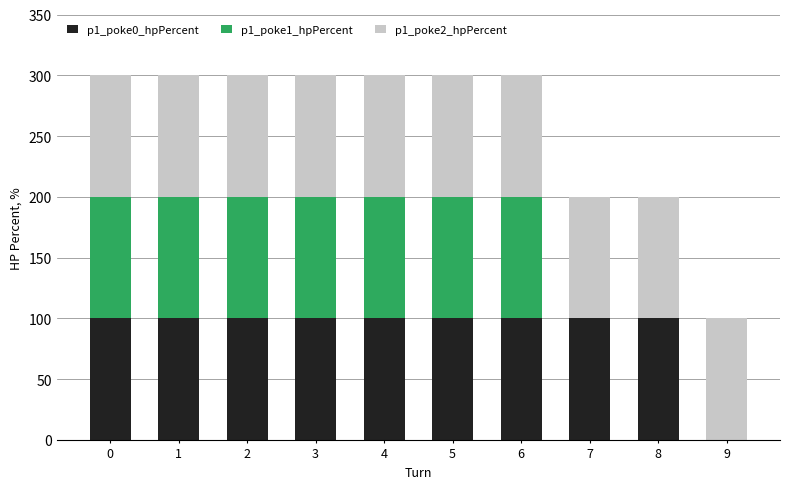

The value of p1_poke0_hpPercent at 5 is 100. True or false?

True